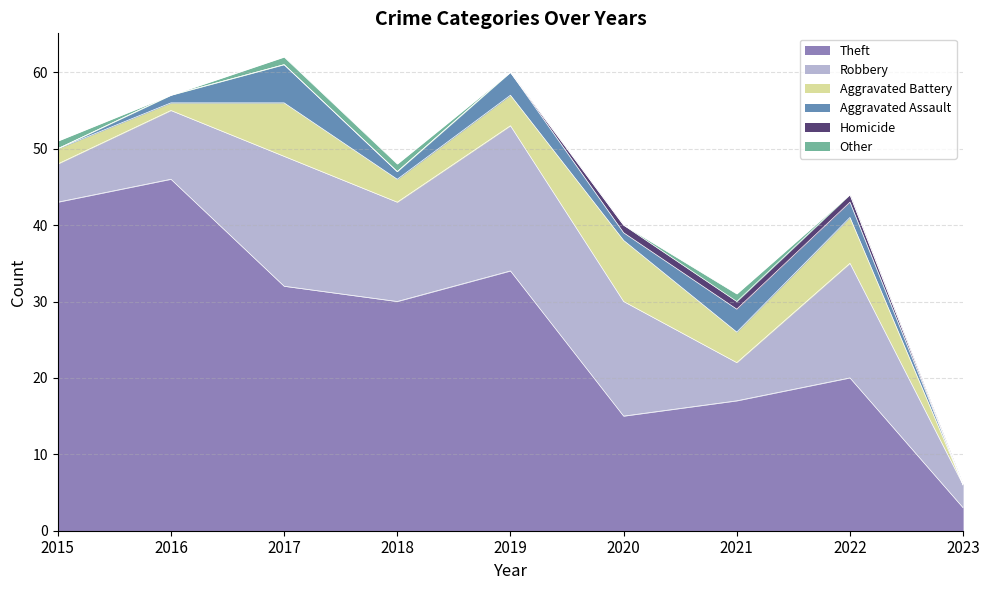

True or false: Other and Theft intersect in this chart.

False